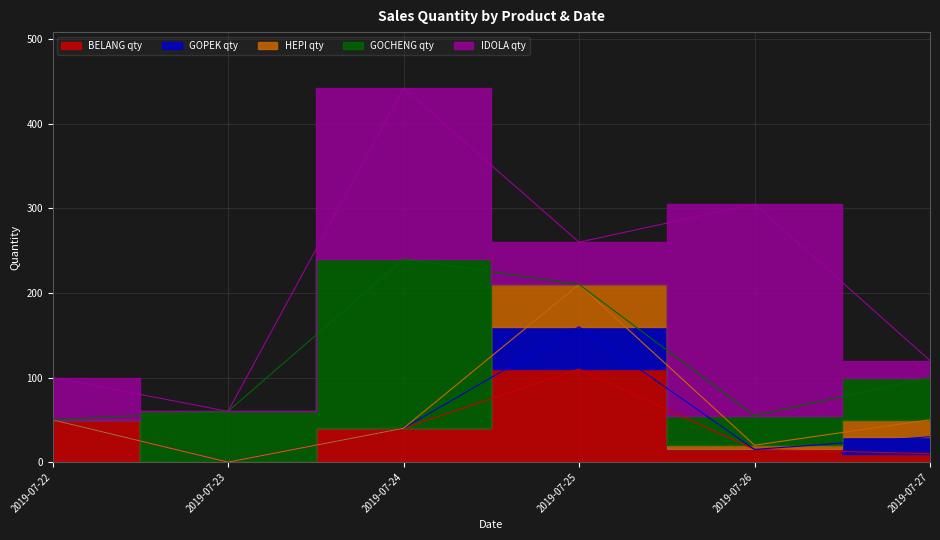

Read the IDOLA qty value at 2019-07-26.

250